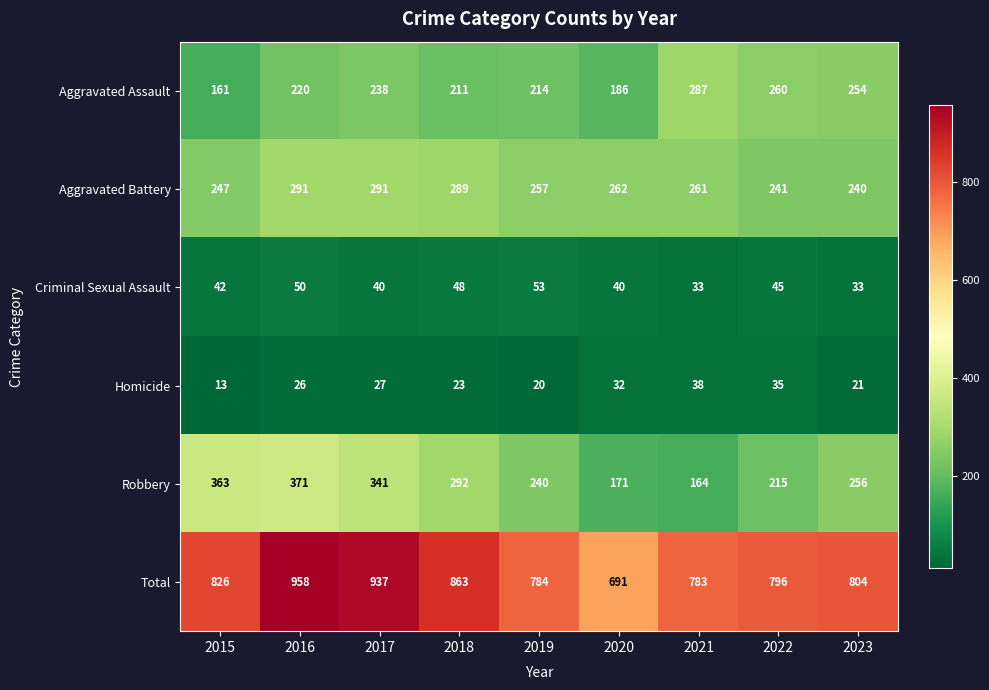

What is the difference between the maximum and second lowest values in the Homicide series?

18